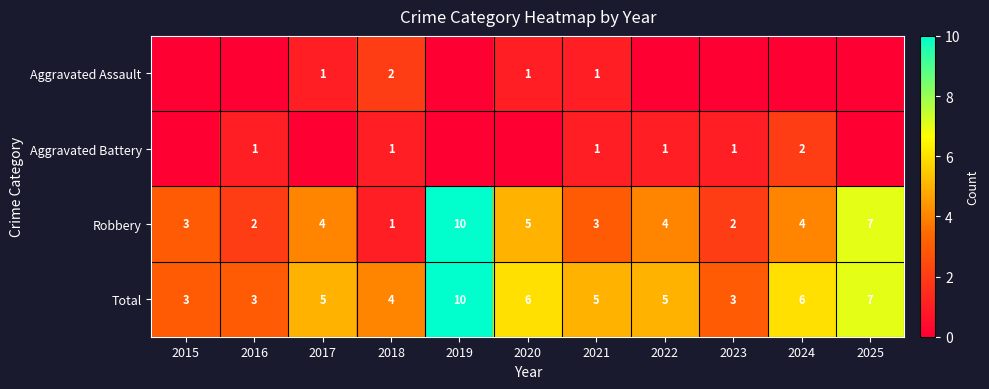

What is the difference between the second highest and minimum values in the Total series?

4